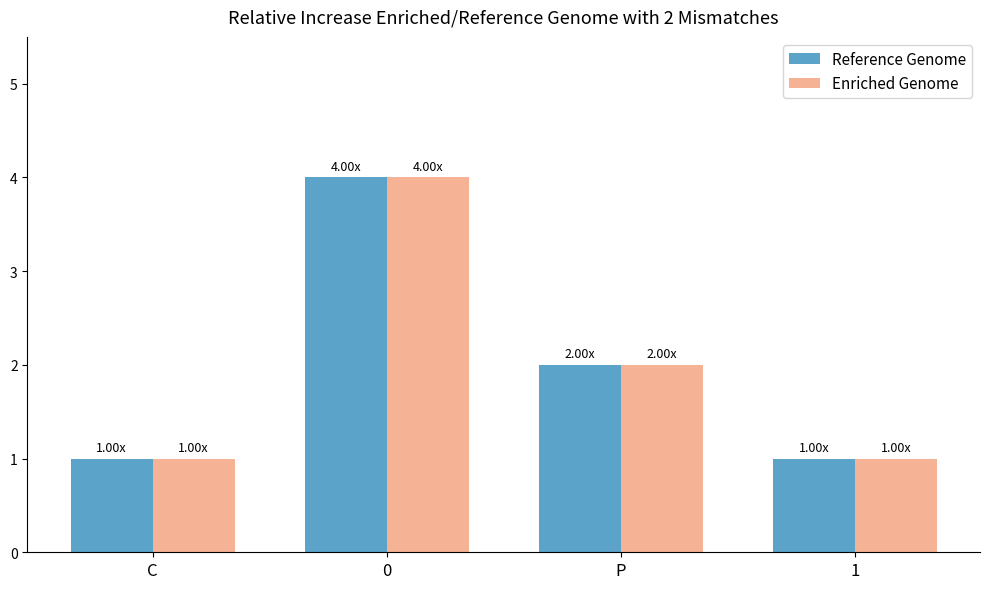

What is the difference between the second highest and second lowest values in the Reference Genome series?

1